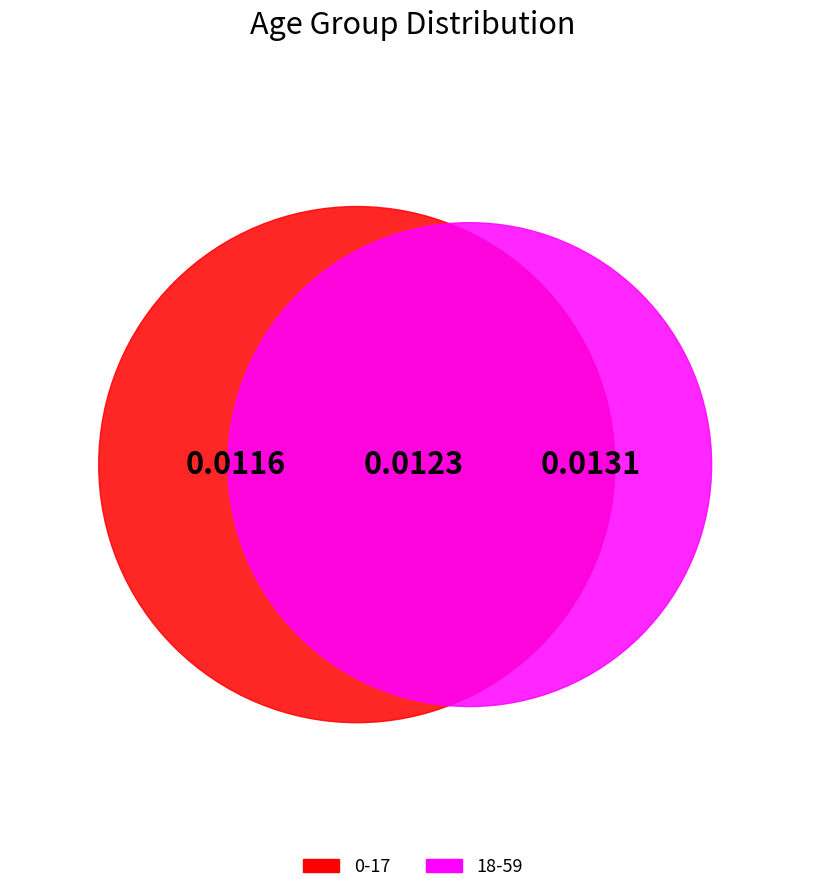

To the nearest percent, what is the average slice percentage?

50%